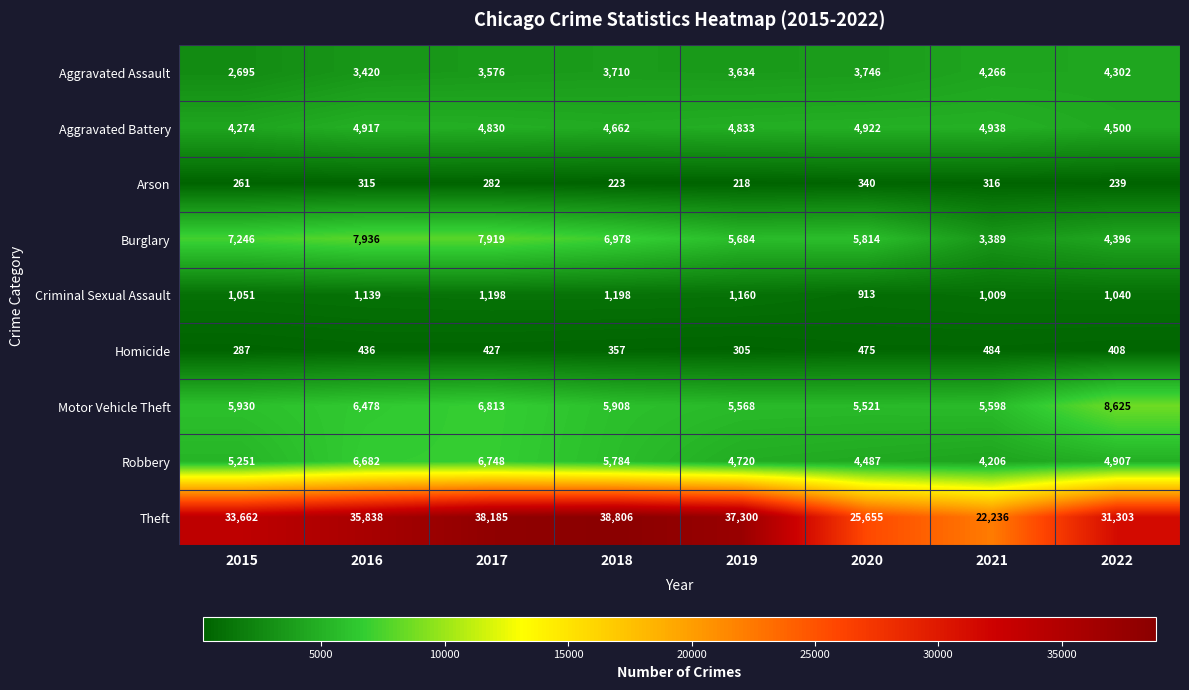

What is the sum of the Motor Vehicle Theft values at 2018 and 2021?

11506